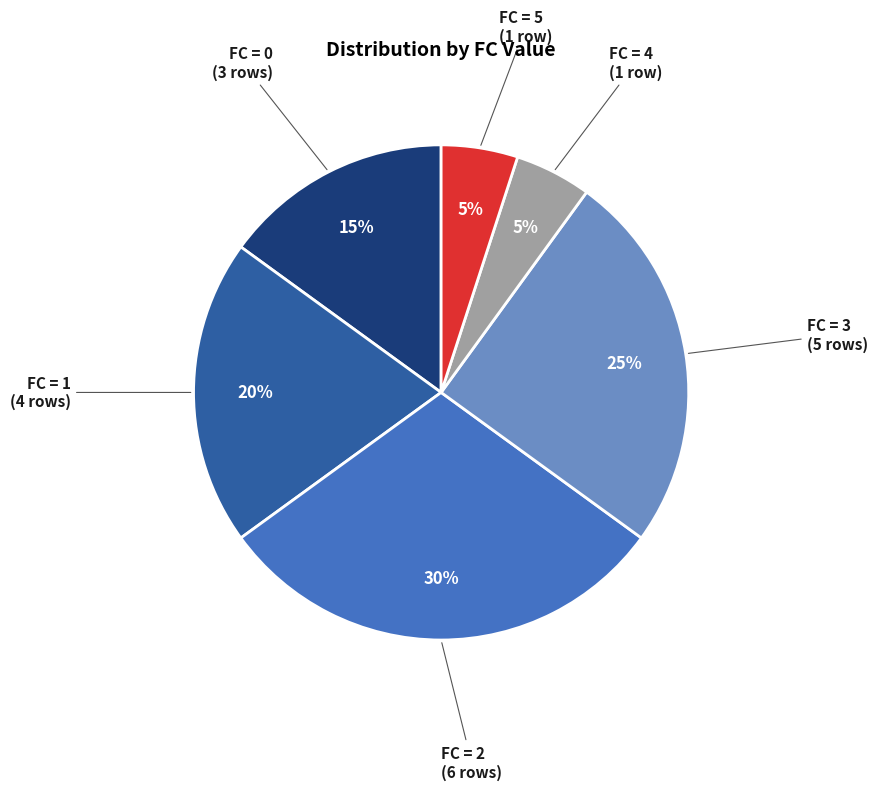

Does any single category account for the majority?

No